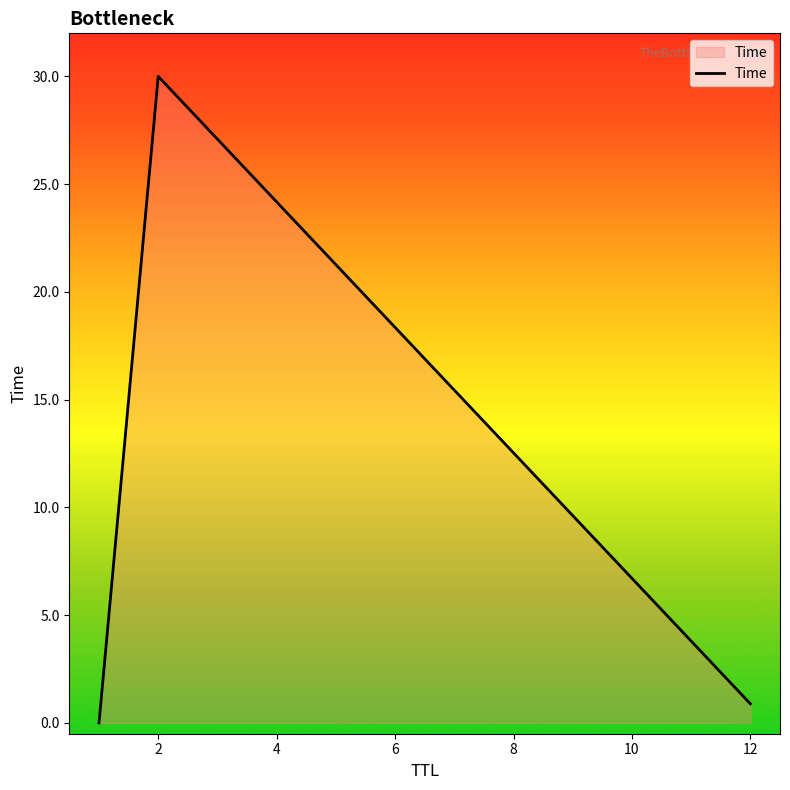

What is the average value?

10.3